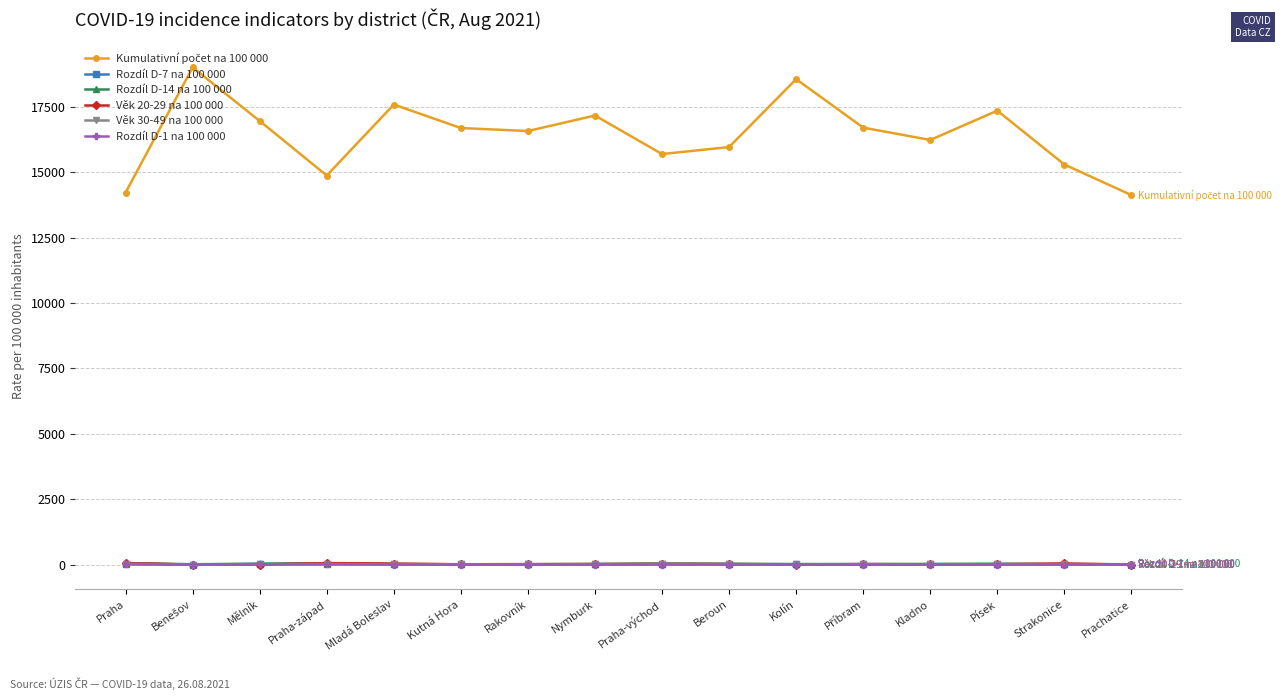

What is the value of the Rozdíl D-7 na 100 000 point at the 4th from the left?

28.9